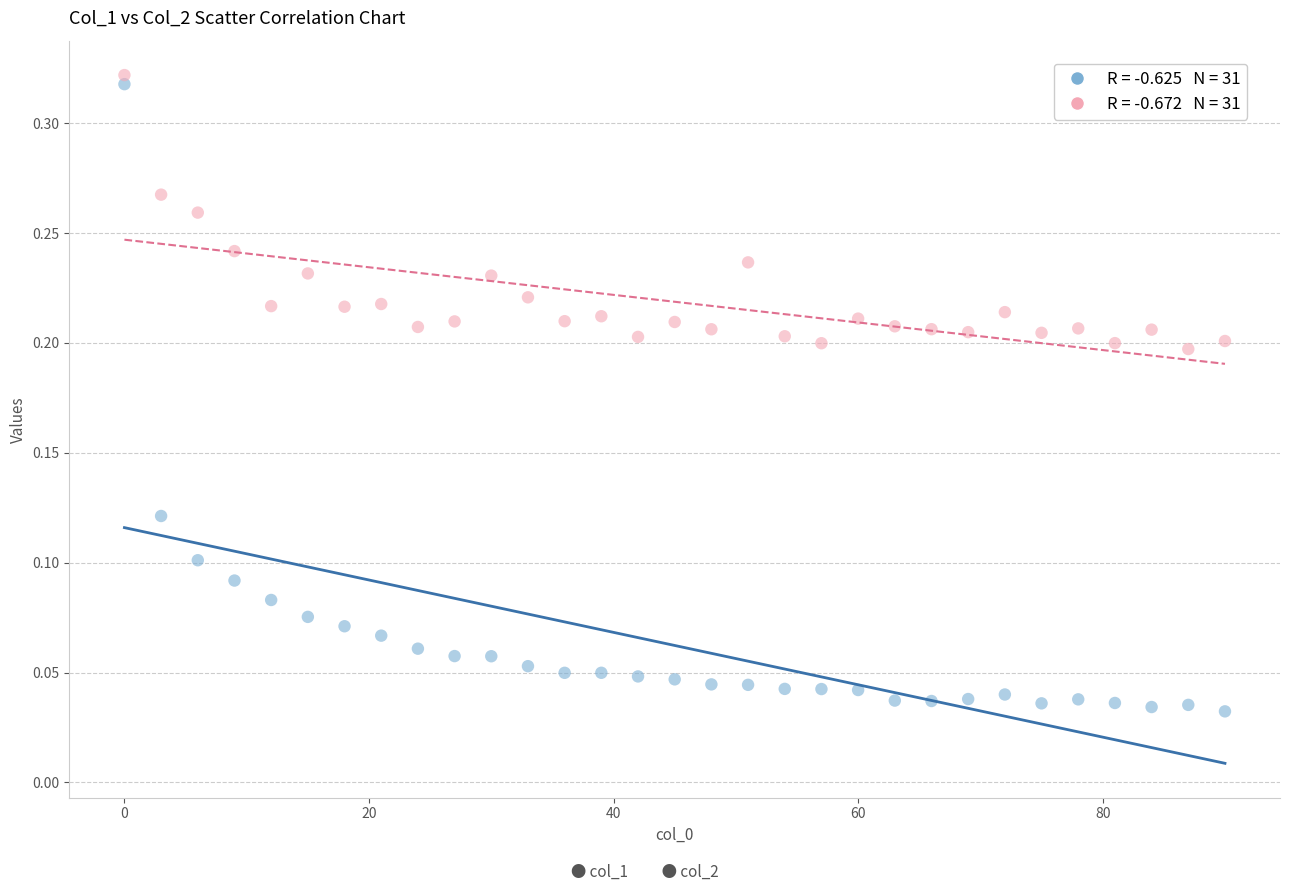

Across all data points, what is the range of X values (max minus min)?

90.0